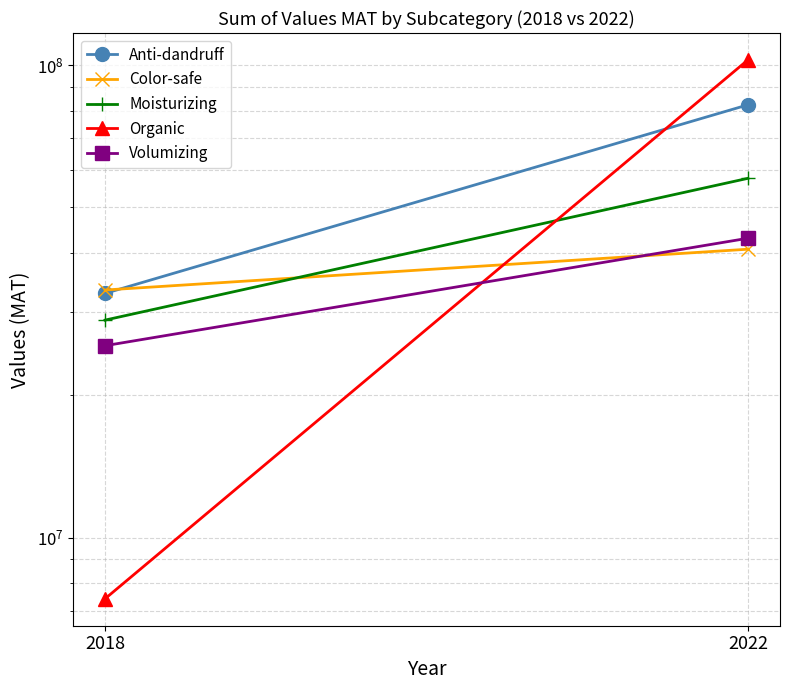

Is the value of Color-safe at 2018 greater than the value of Volumizing at 2018?

Yes